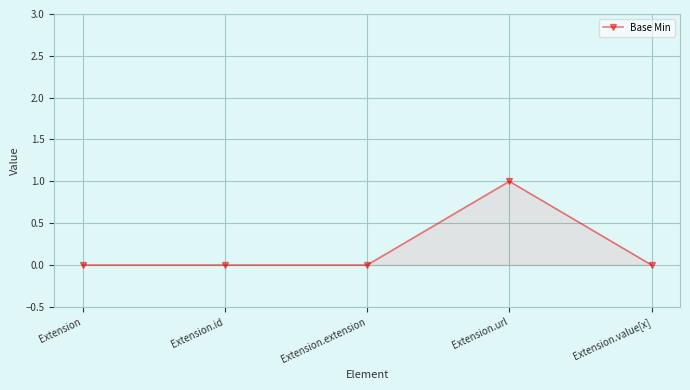

At which category does the chart reach its peak across all series?

Extension.url